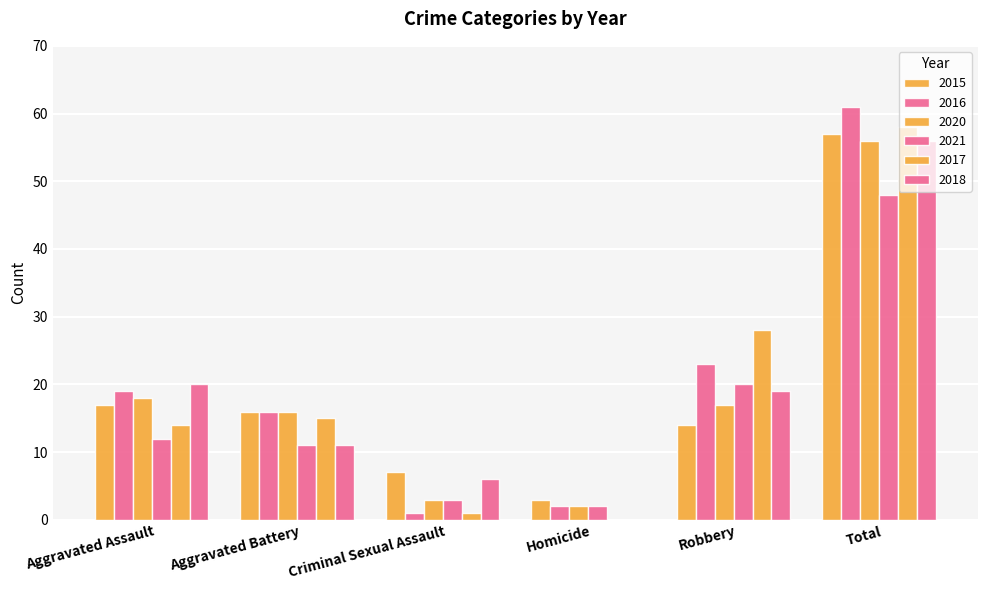

What is the label of the 6th bar from the right?

Aggravated Assault